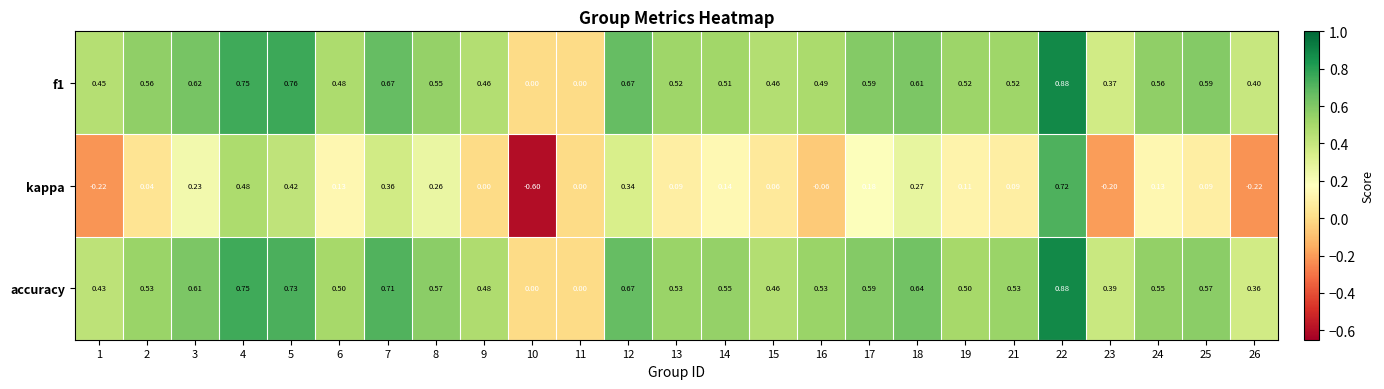

Which series has the largest total across all categories?

accuracy